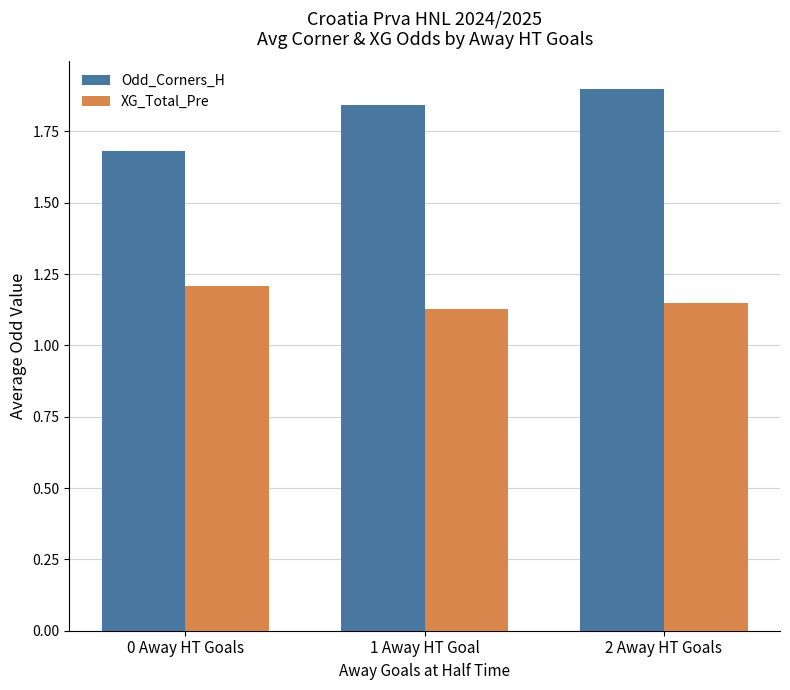

Which series has the largest total across all categories?

Odd_Corners_H